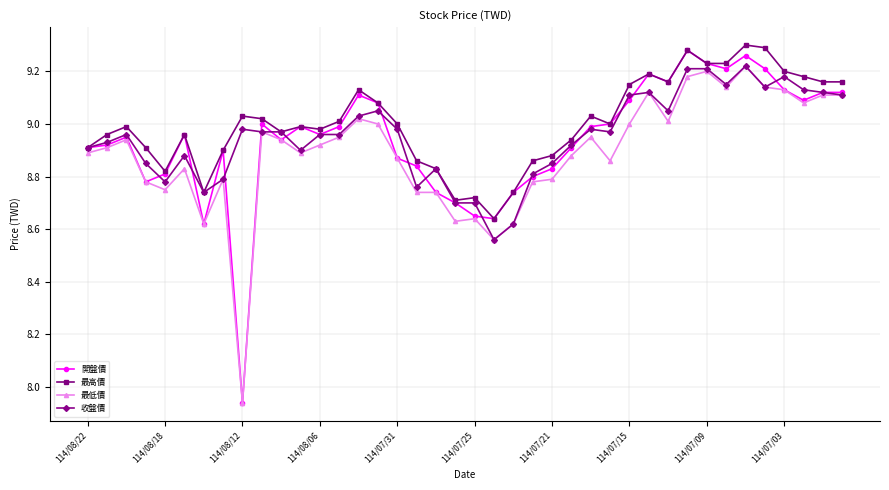

True or false: 最高價 has more than 0 points higher than both neighbors.

True